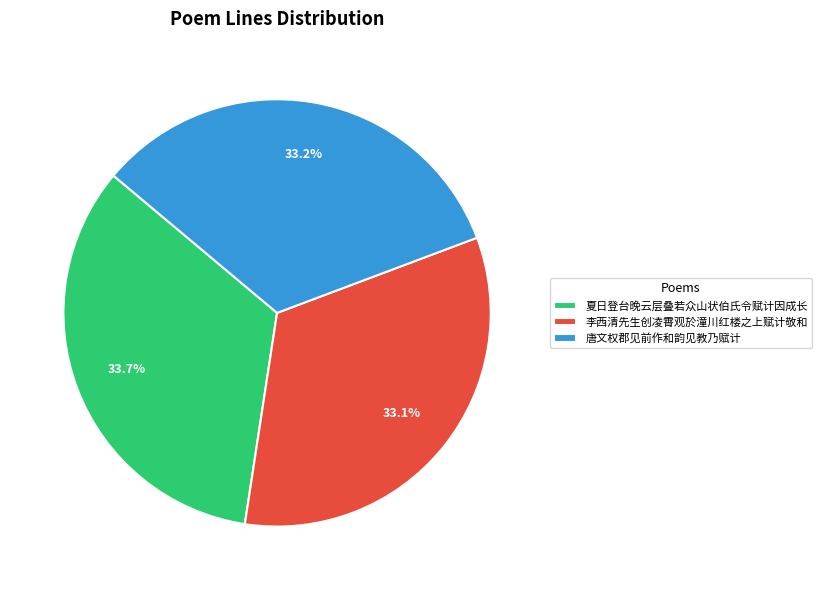

What portion of the pie excludes 李西清先生创凌霄观於潼川红楼之上赋计敬和?

66.9%